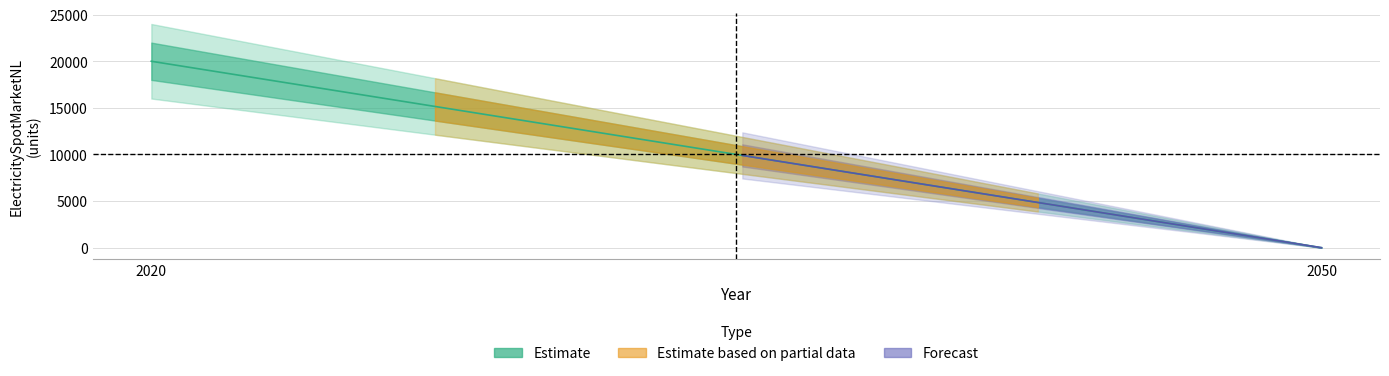

Reading right to left, extract all data points from this chart.

2050=0	2020=20000